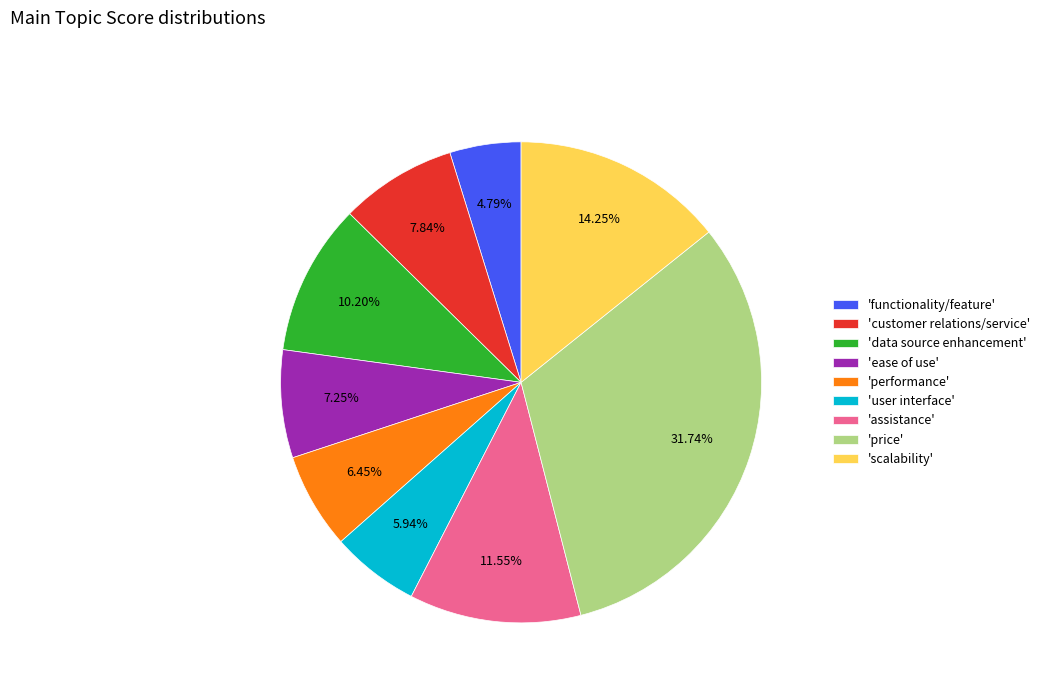

How many segments does this pie chart have?

9